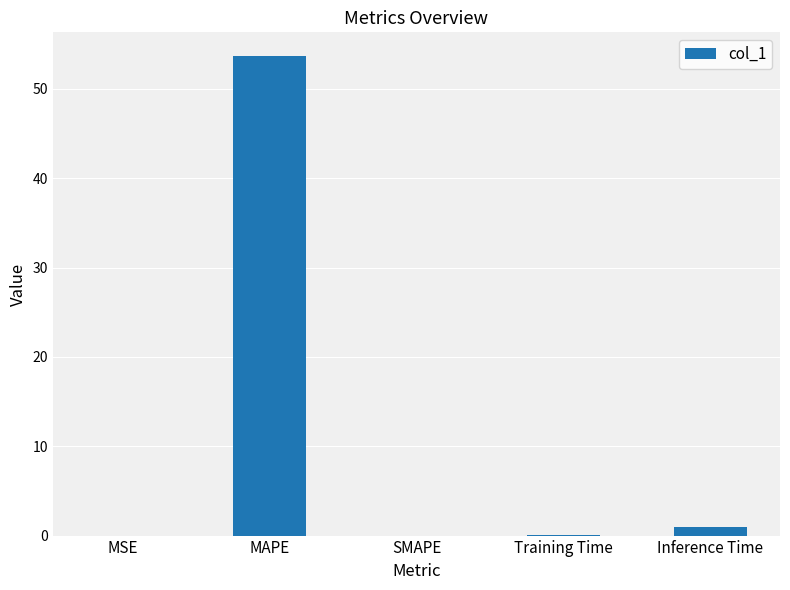

The chart shows a value of 0.9 at Inference Time. True or false?

True